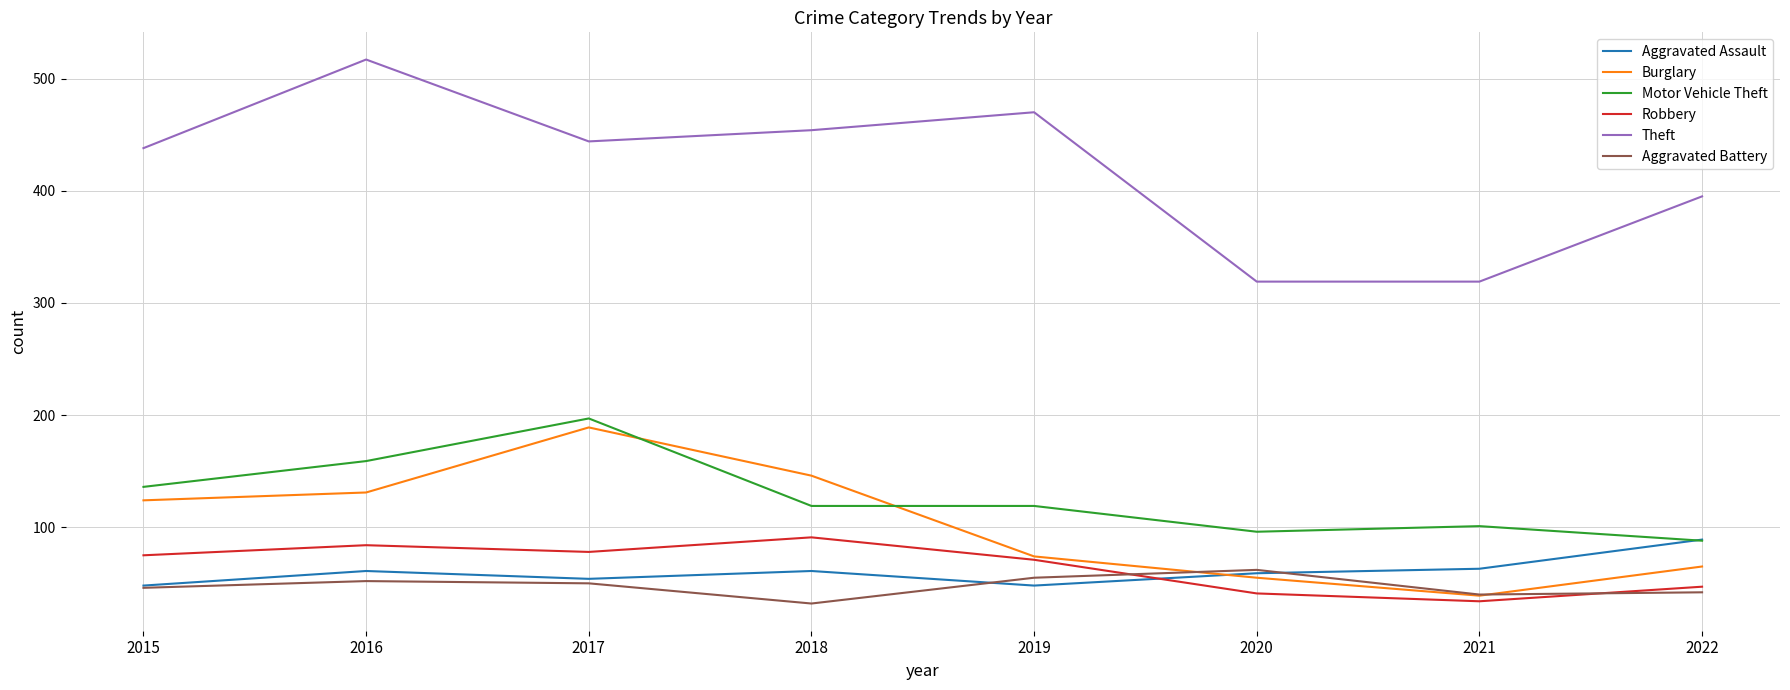

Which series has the widest spread of values?

Theft